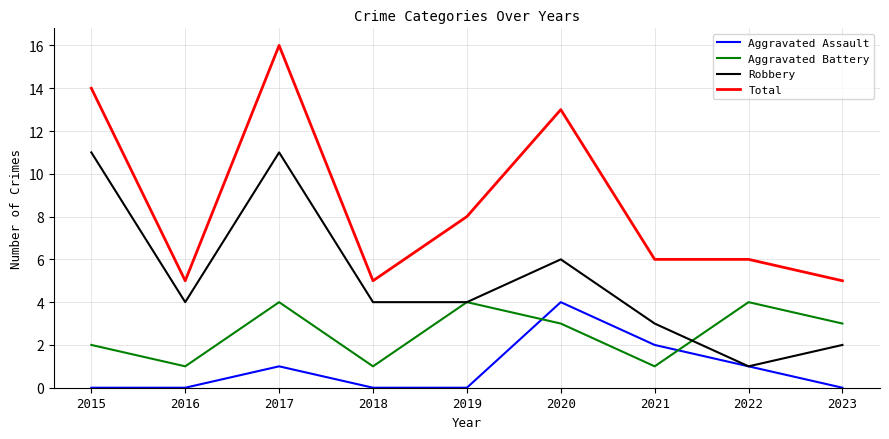

True or false: Aggravated Assault and Aggravated Battery intersect in this chart.

True